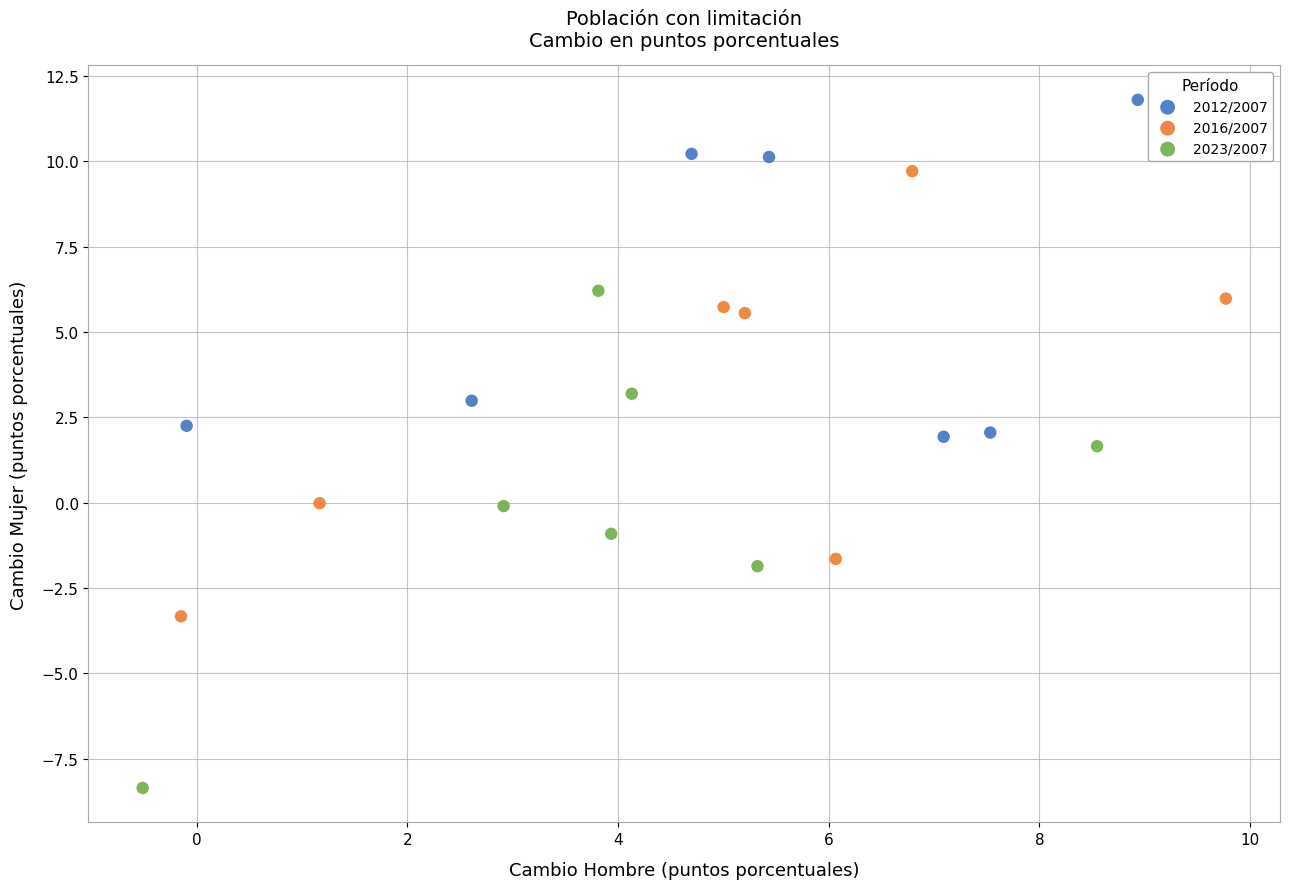

Which series reaches the maximum Y coordinate?

2012/2007